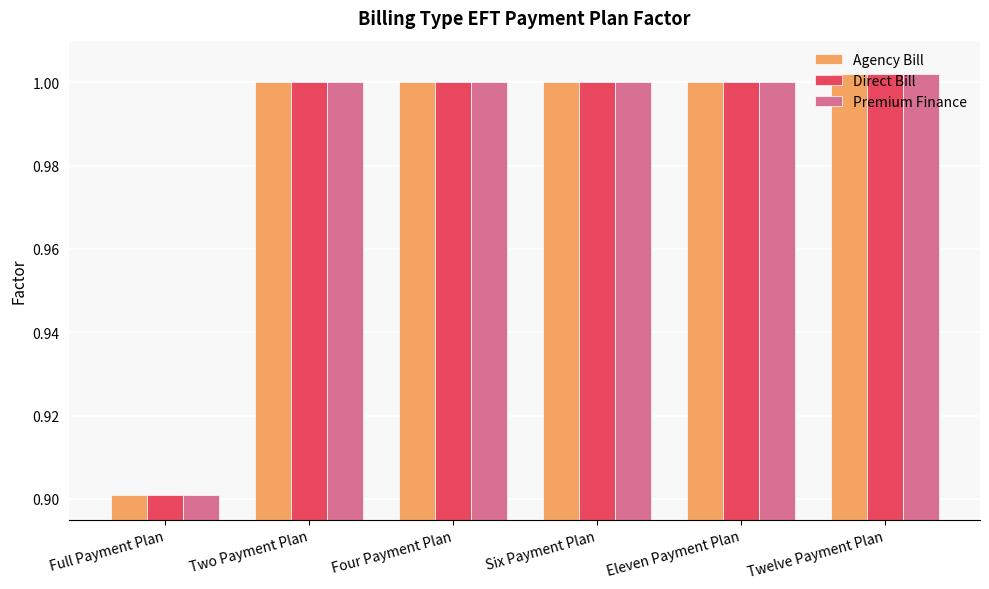

What is the smallest value displayed?

0.9